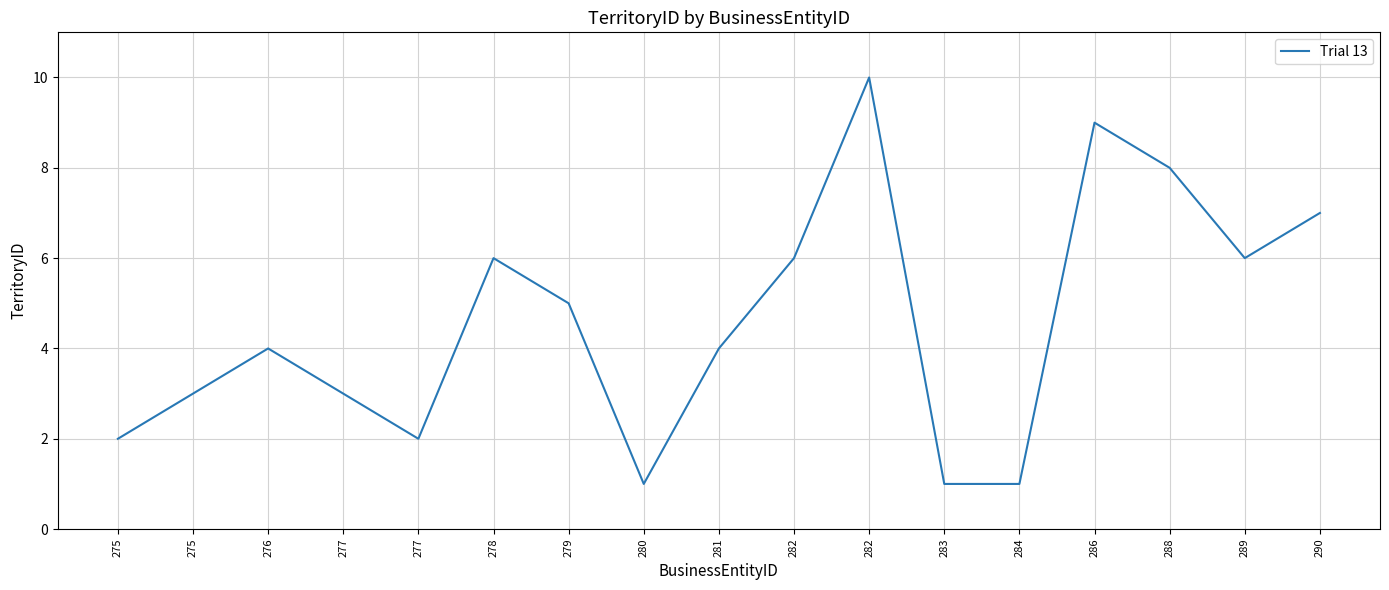

Reading right to left, transcribe all the data shown in this chart.

7	6	8	9	1	1	10	6	4	1	5	6	2	3	4	3	2